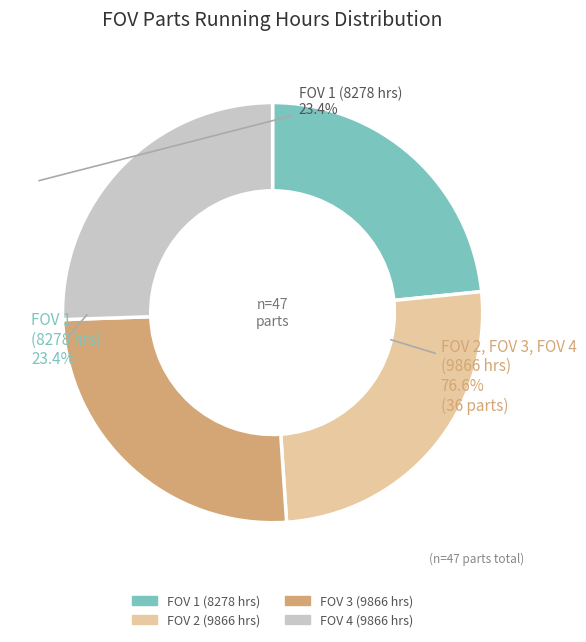

True or false: FOV 2 (9866 hrs) accounts for 15% of the total.

False